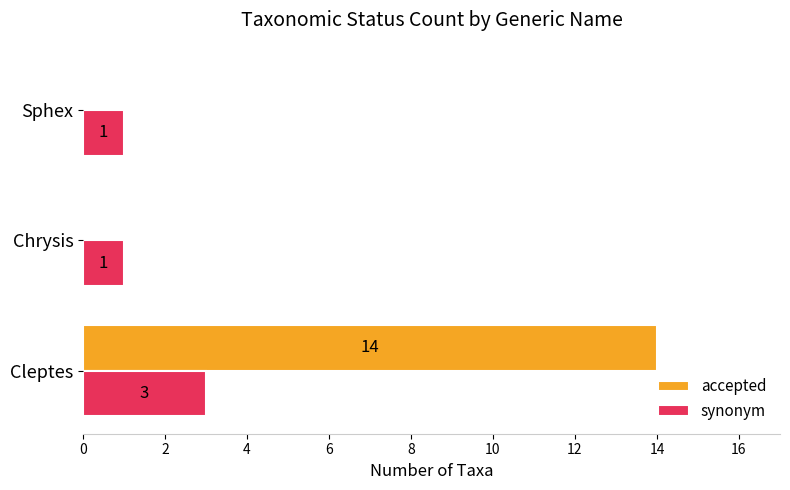

What is the sum of the accepted values at Cleptes and Chrysis?

14